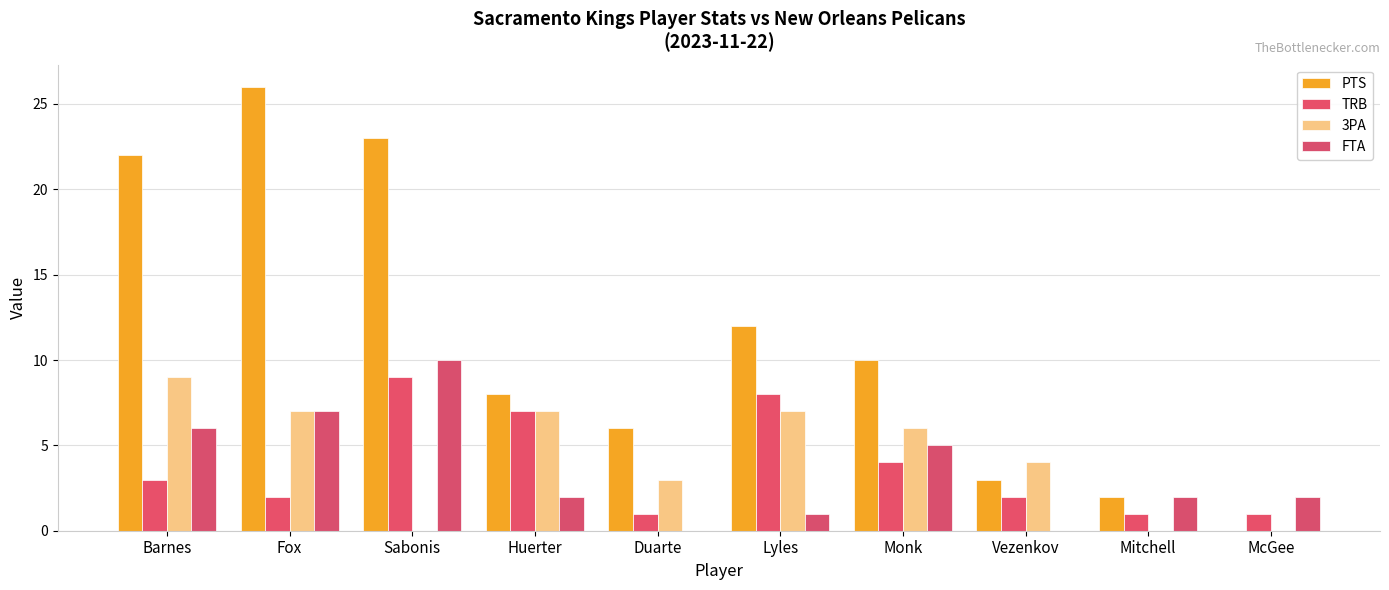

Are the bars horizontal?

No